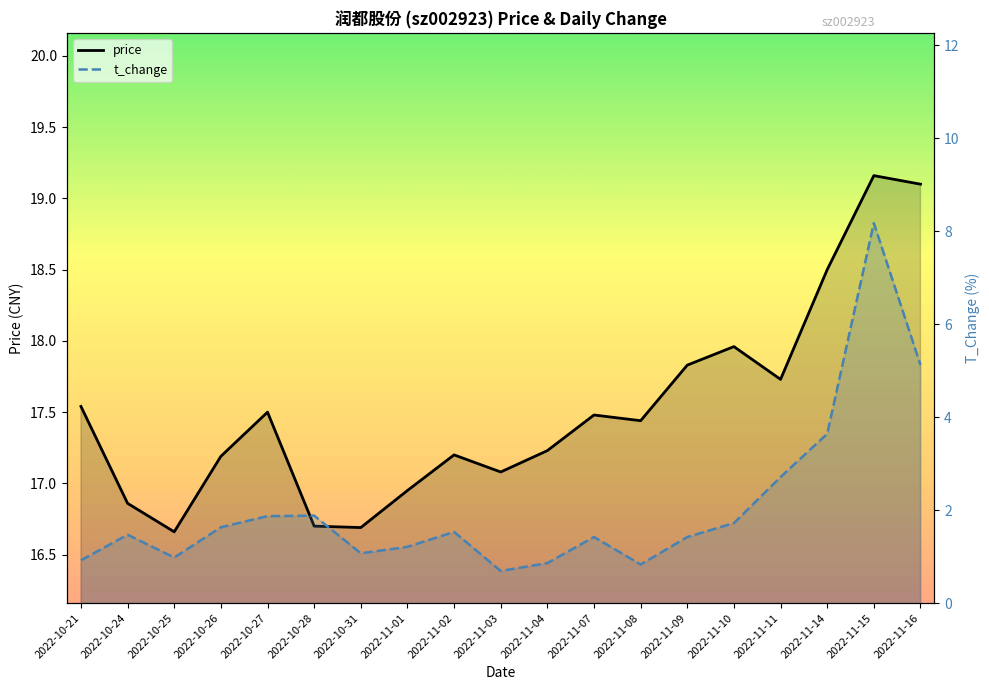

True or false: t_change has a value of 0.9 at 2022-11-04.

True